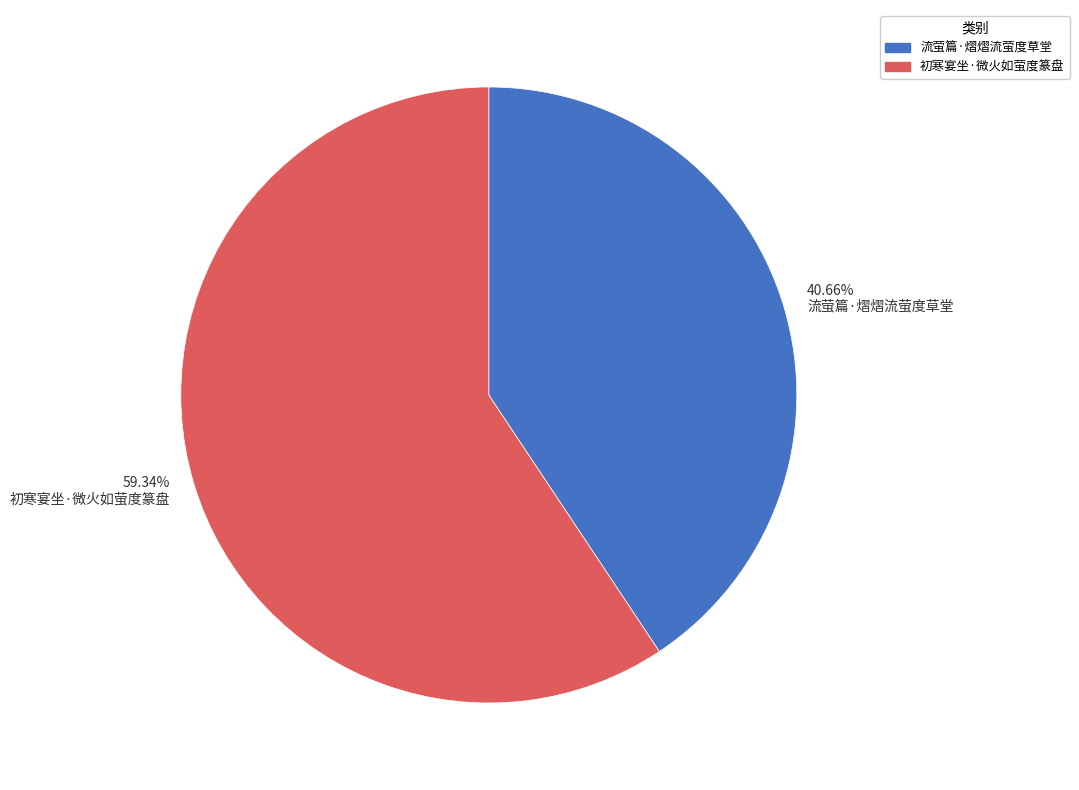

Count the number of slices in the pie.

2